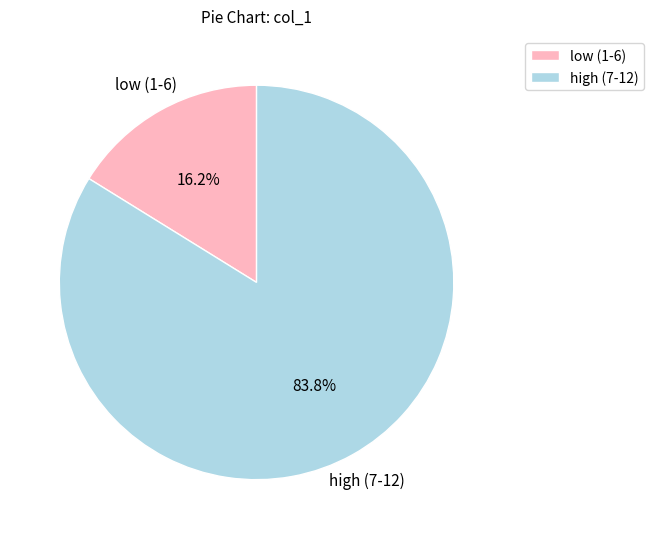

Does high (7-12) represent more than half of the total?

Yes